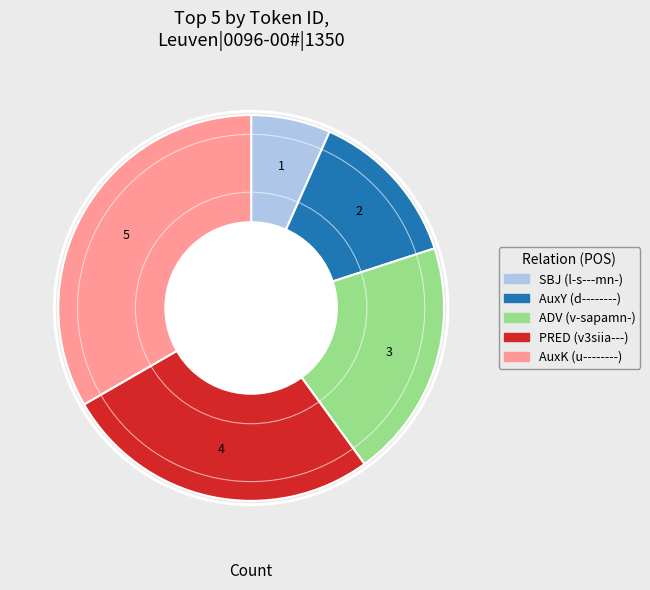

Count the number of slices in the pie.

5